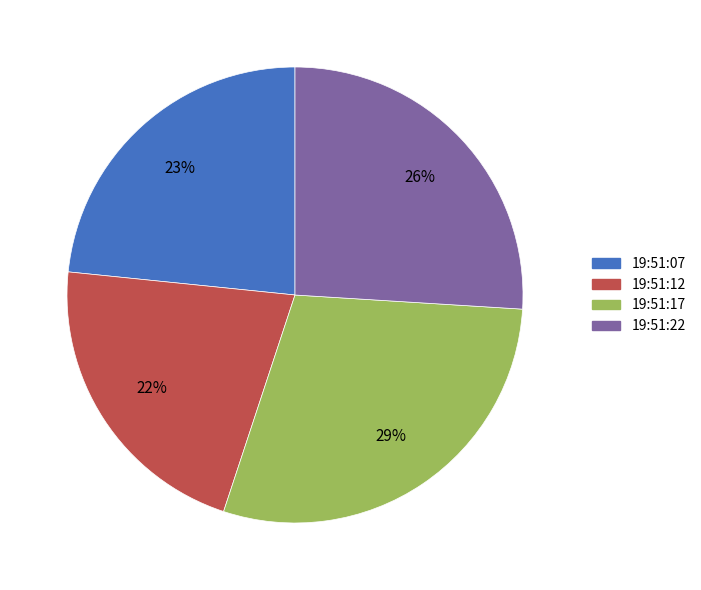

Which category has the smallest portion of the pie?

19:51:12